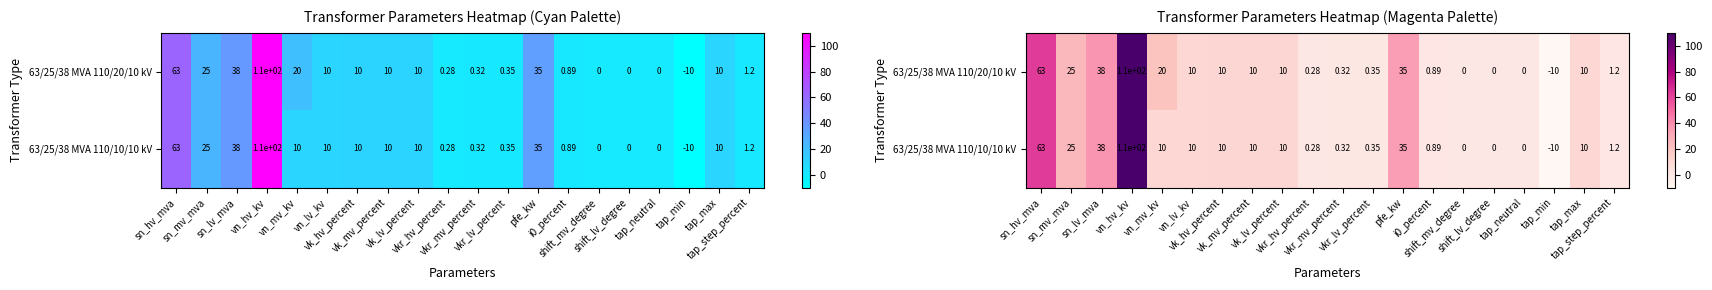

What is the minimum value shown in the chart?

-10.0